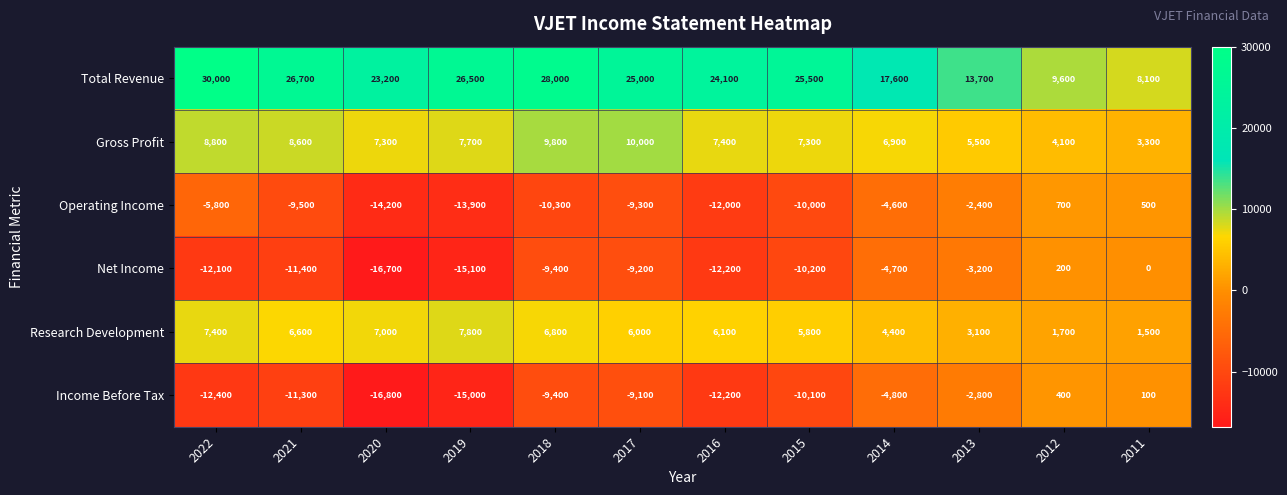

The Research Development series shows 4873 at 2020. True or false?

False